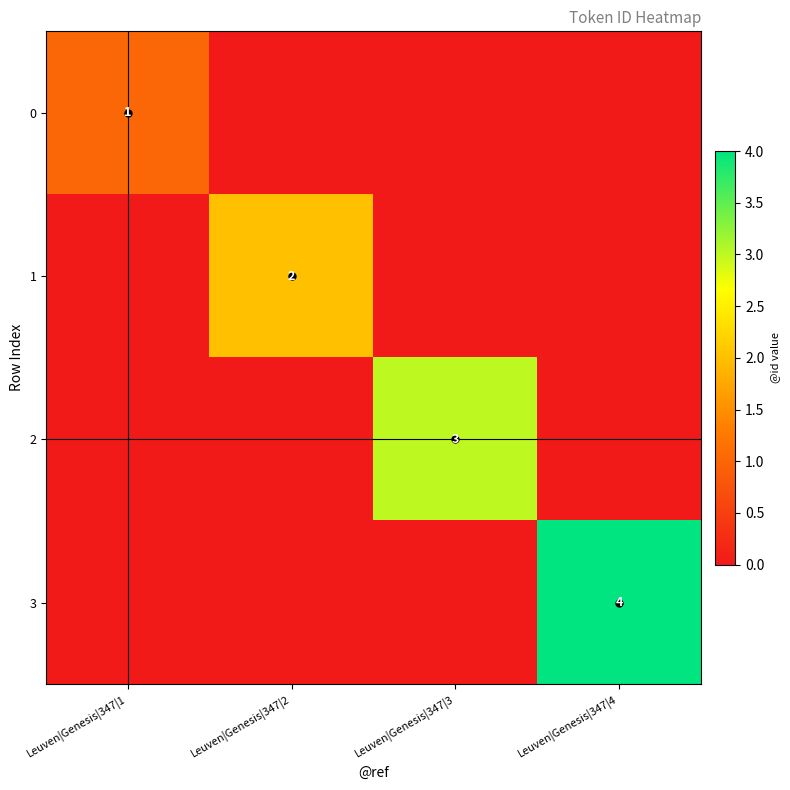

List the series in order of their overall mean, highest first.

3, 2, 1, 0